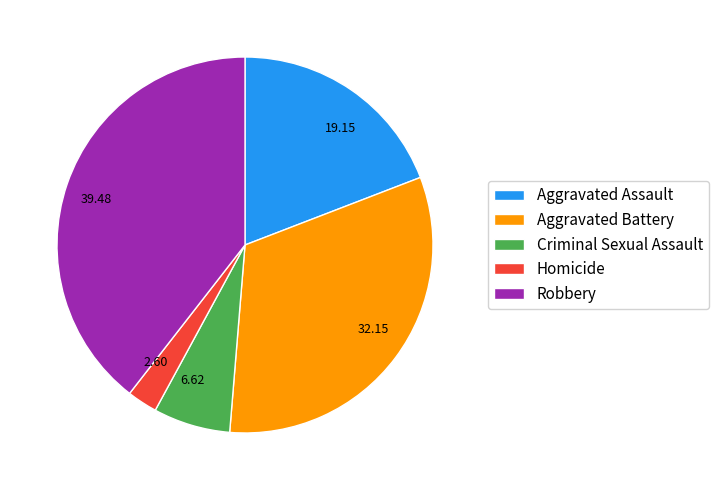

What is the smallest slice in the pie chart?

Homicide